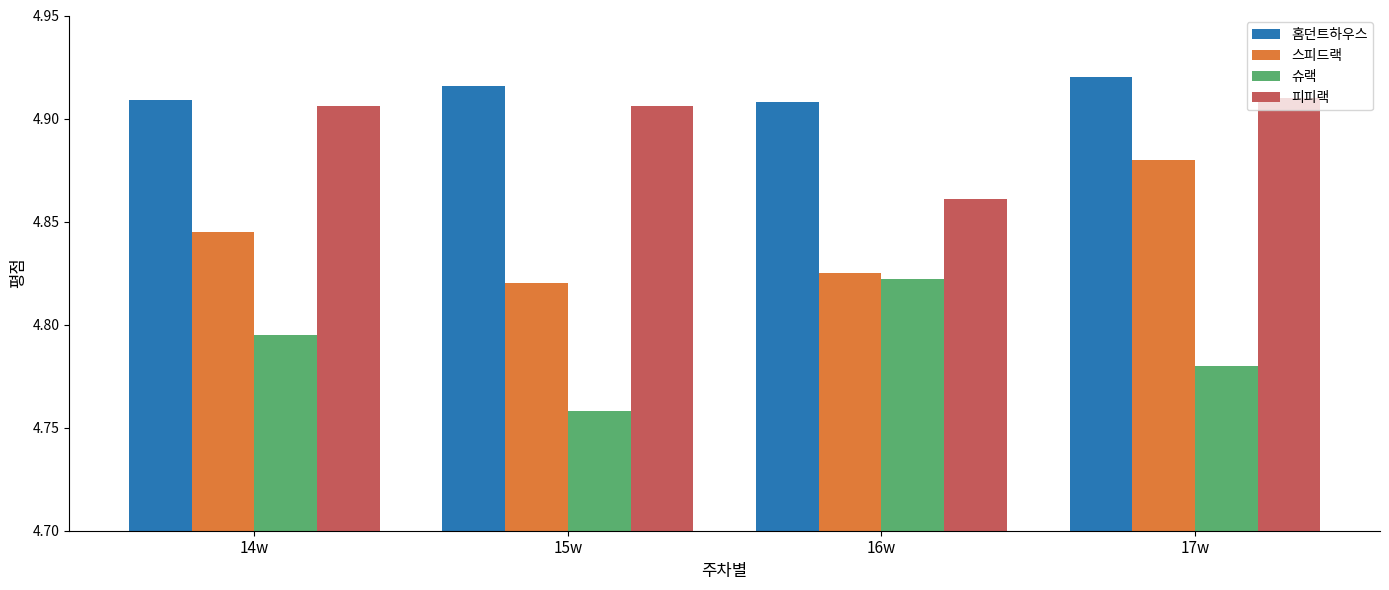

How many 홈던트하우스 values are between 4 and 5?

4